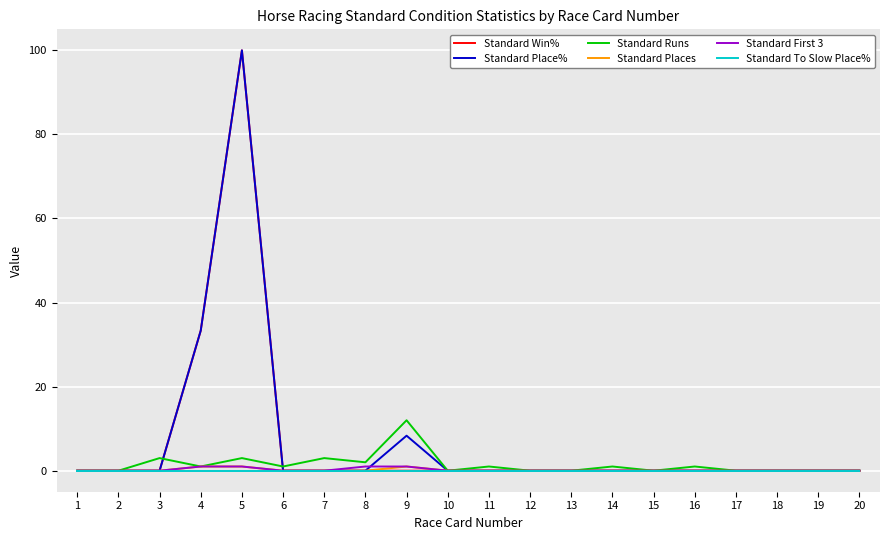

At which category is the sum across all series the highest?

5